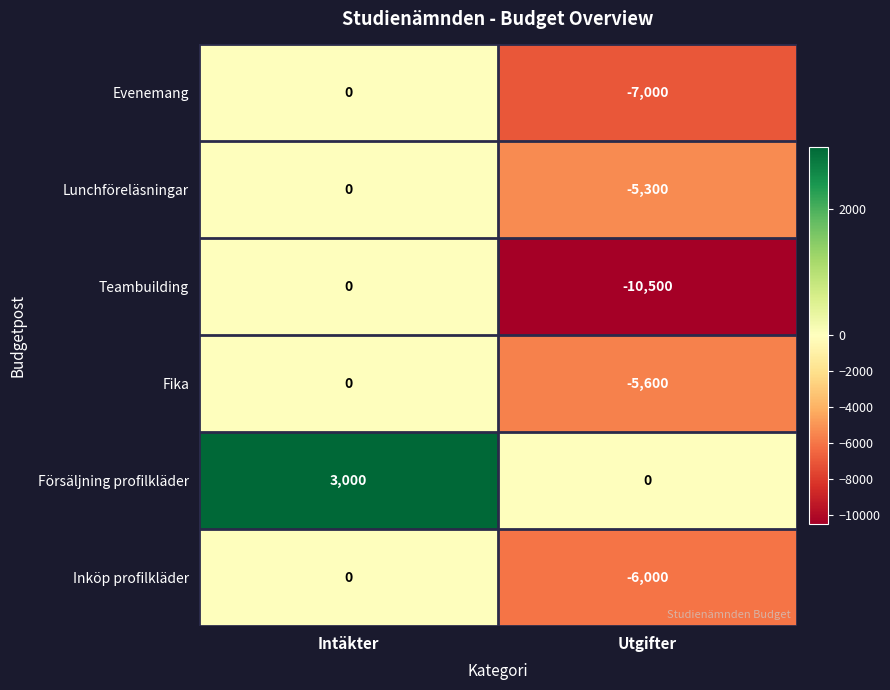

Is it true that Evenemang equals -10335 at Utgifter?

False